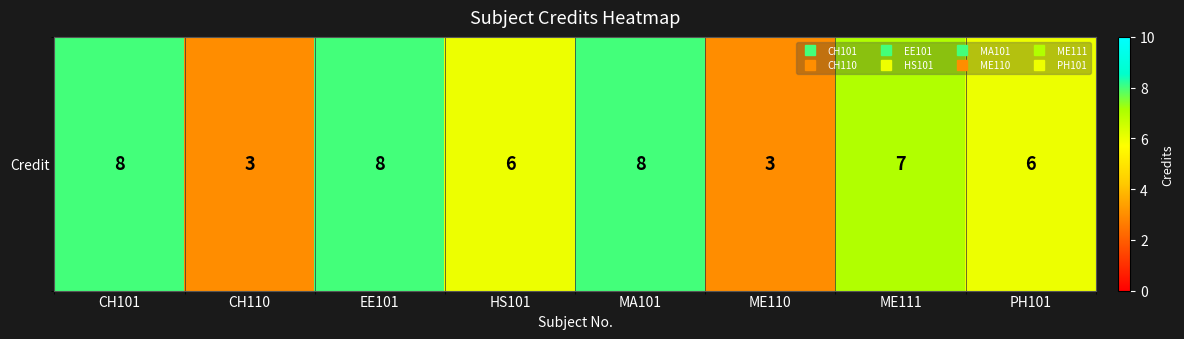

The chart shows a value of 7 at ME111. True or false?

True